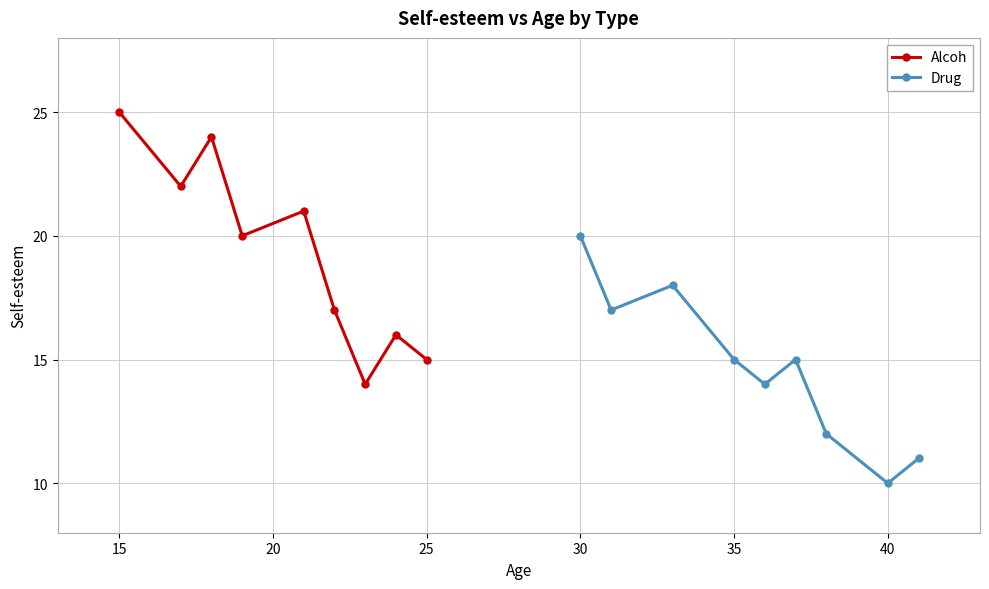

How many categories are shown in the chart?

9